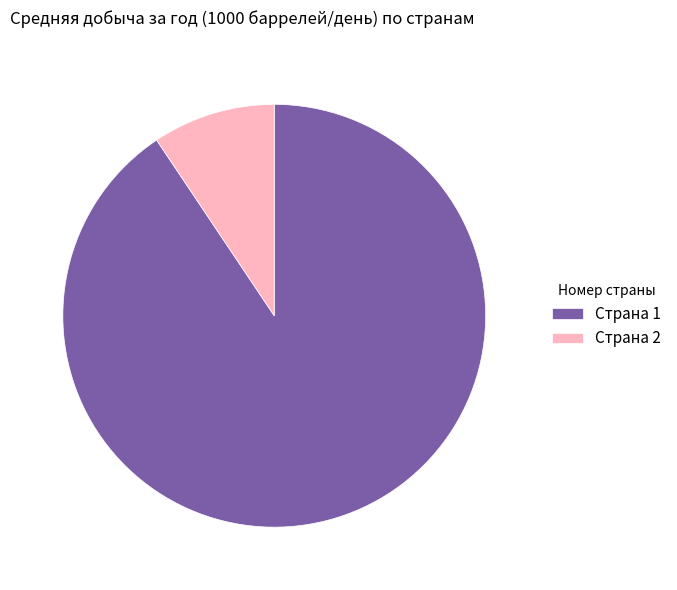

Which has a higher value, Страна 2 or Страна 1?

Страна 1